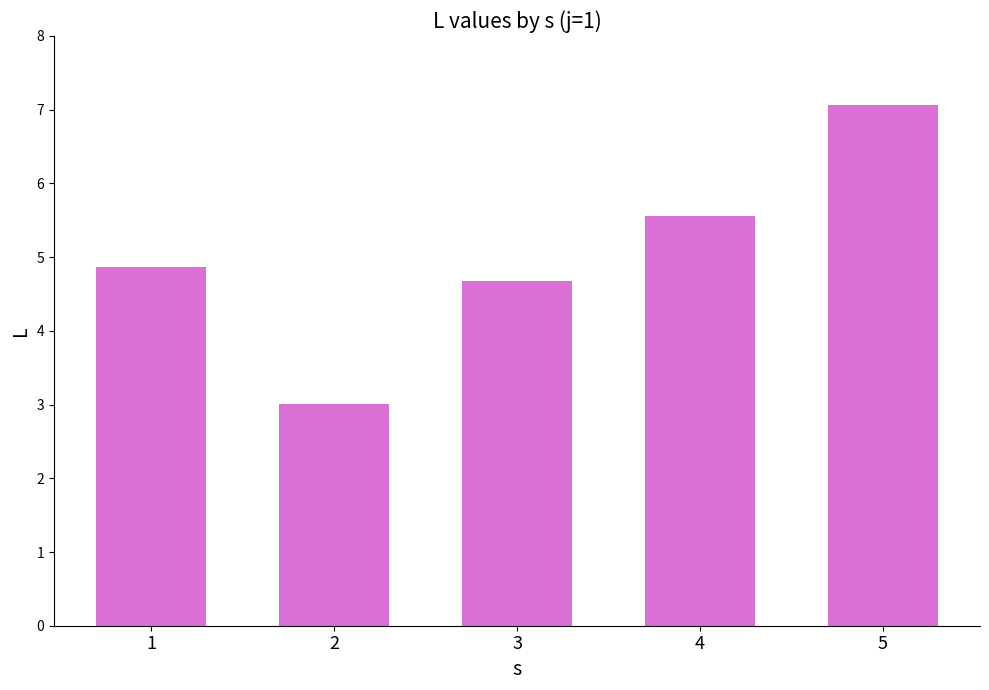

Rank the categories by value from highest to lowest.

5, 4, 1, 3, 2